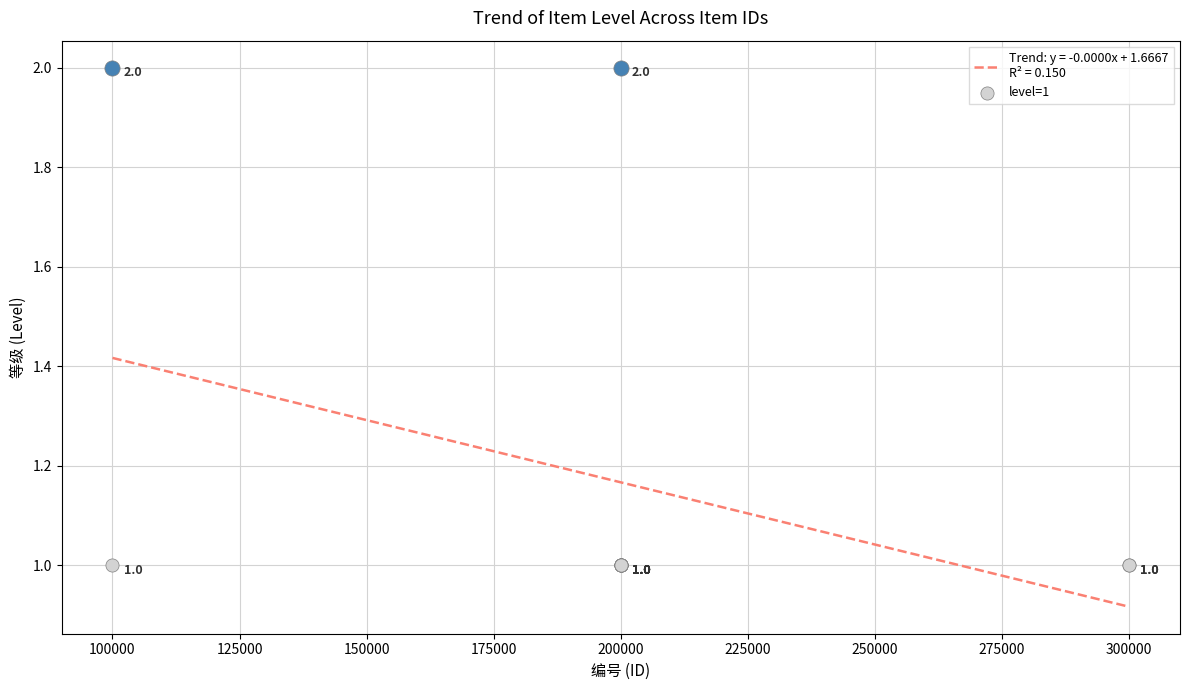

Approximately how many times larger is the value at 100000 compared to 200003?

2.0